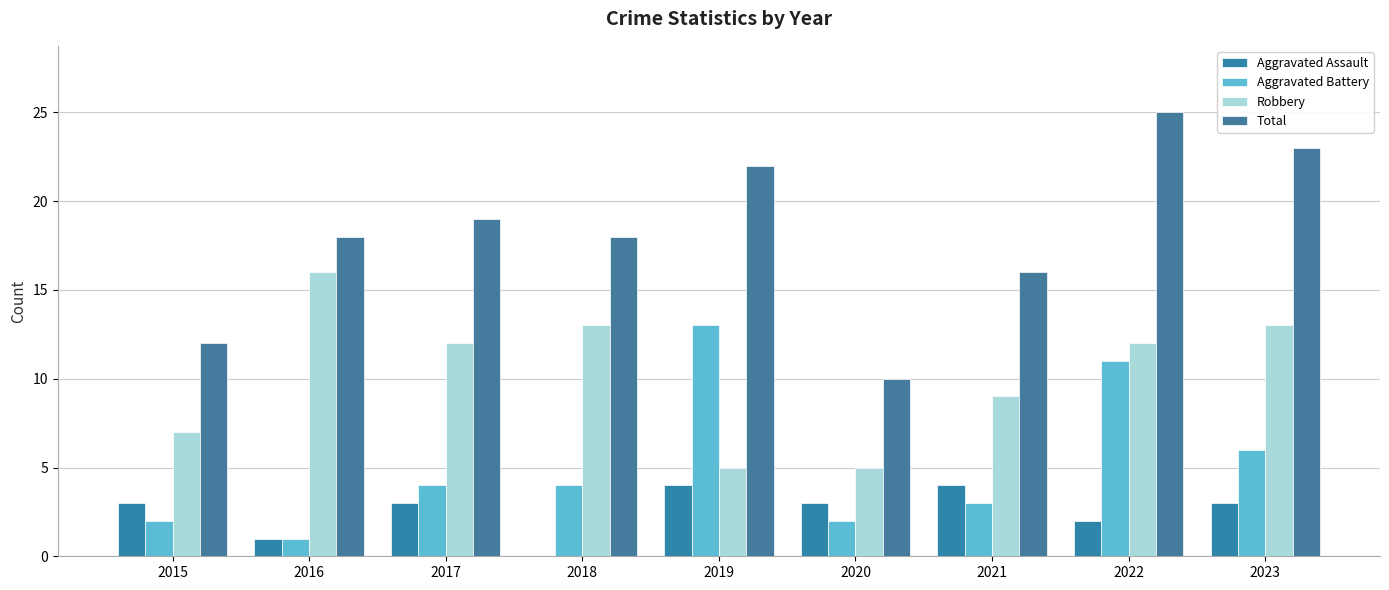

How many groups of bars are there?

9